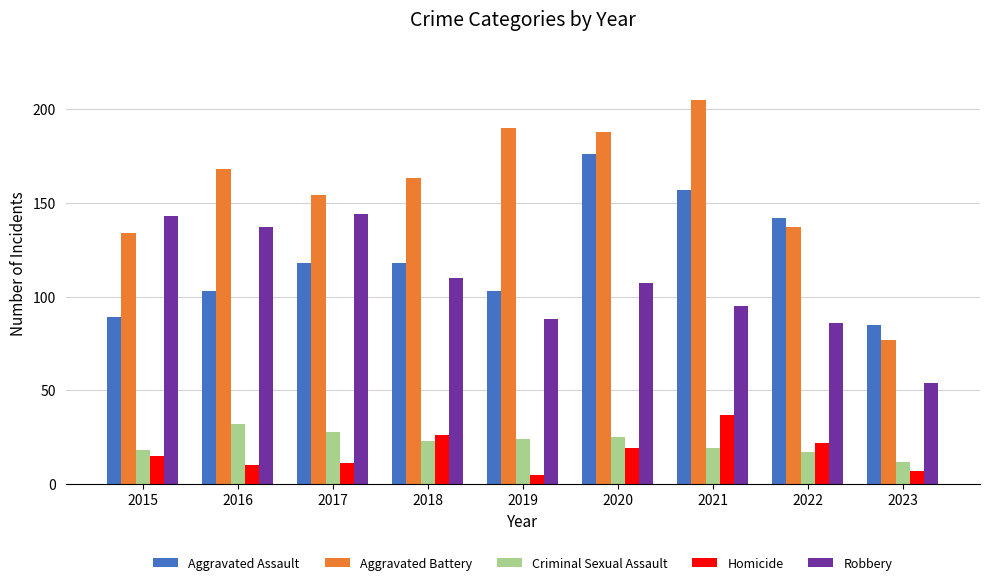

What is the lowest value of the Homicide series?

5